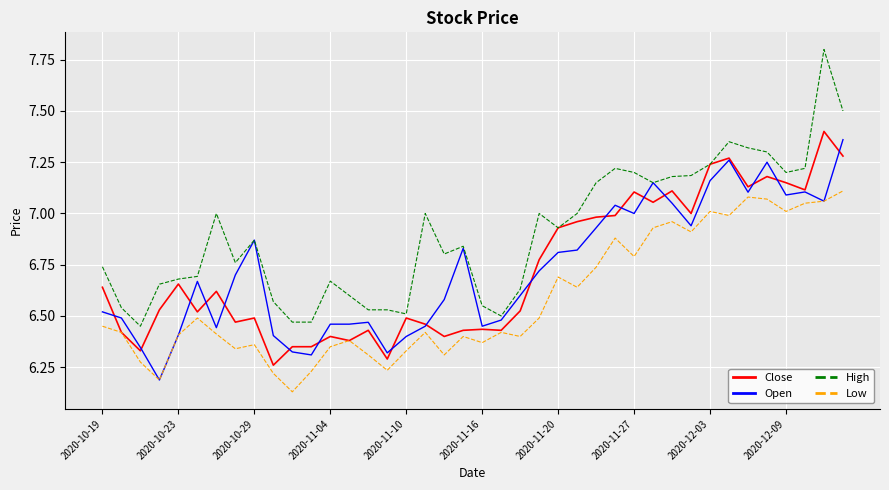

Which series has the largest range (max minus min)?

High